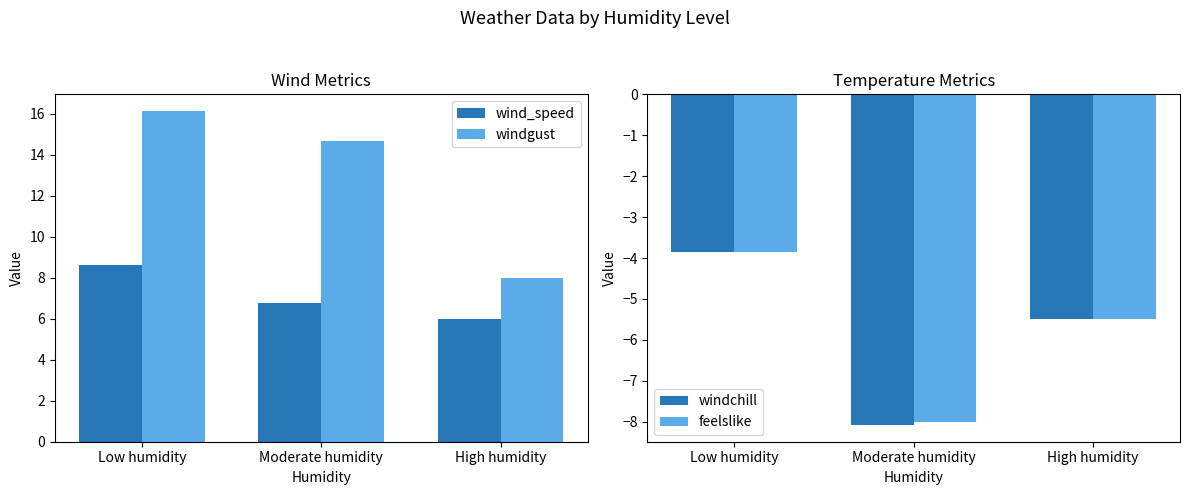

How many data points in windgust are less than 14?

1